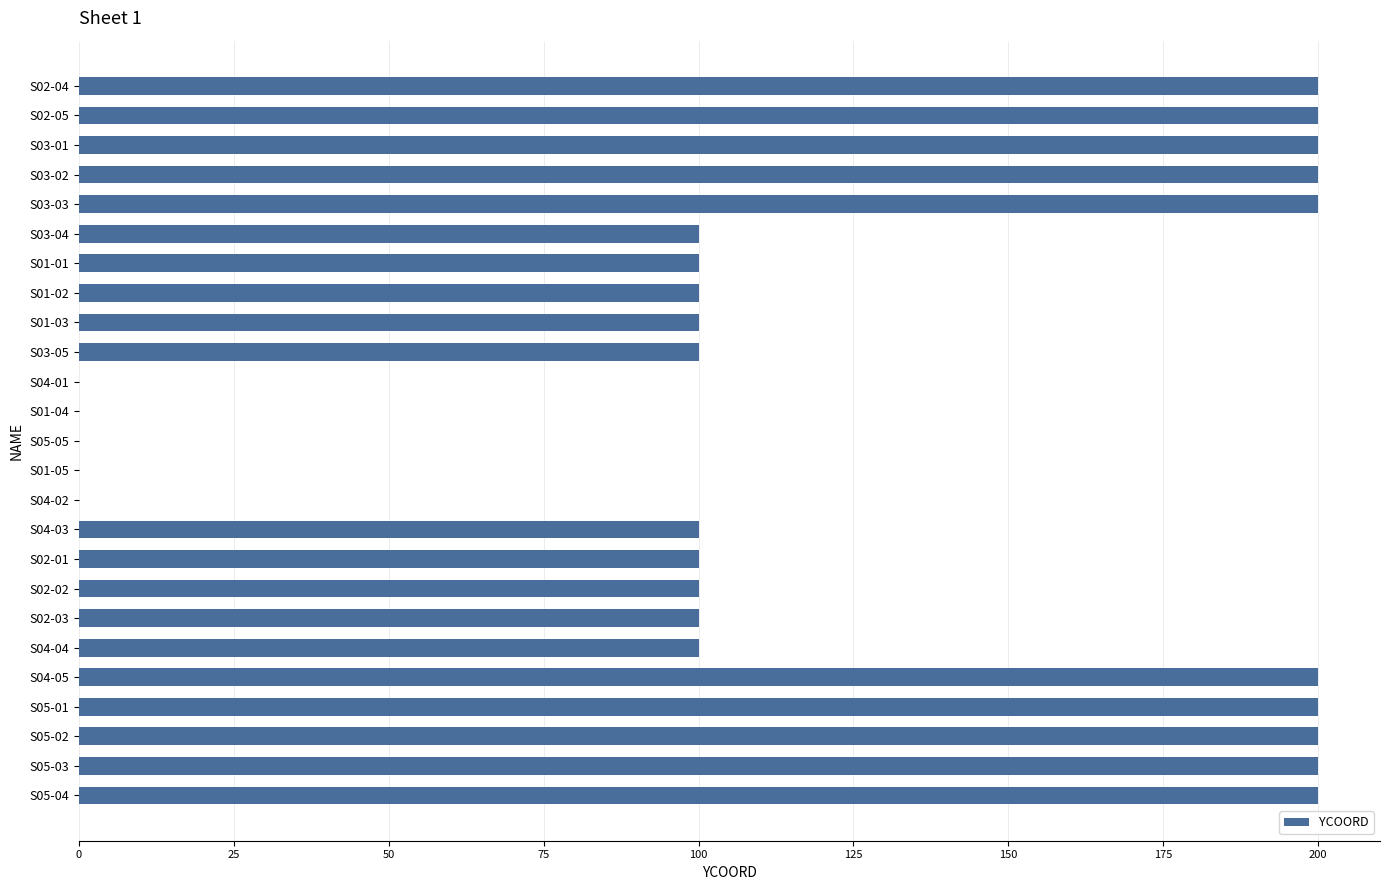

What is the maximum value shown in the chart?

200